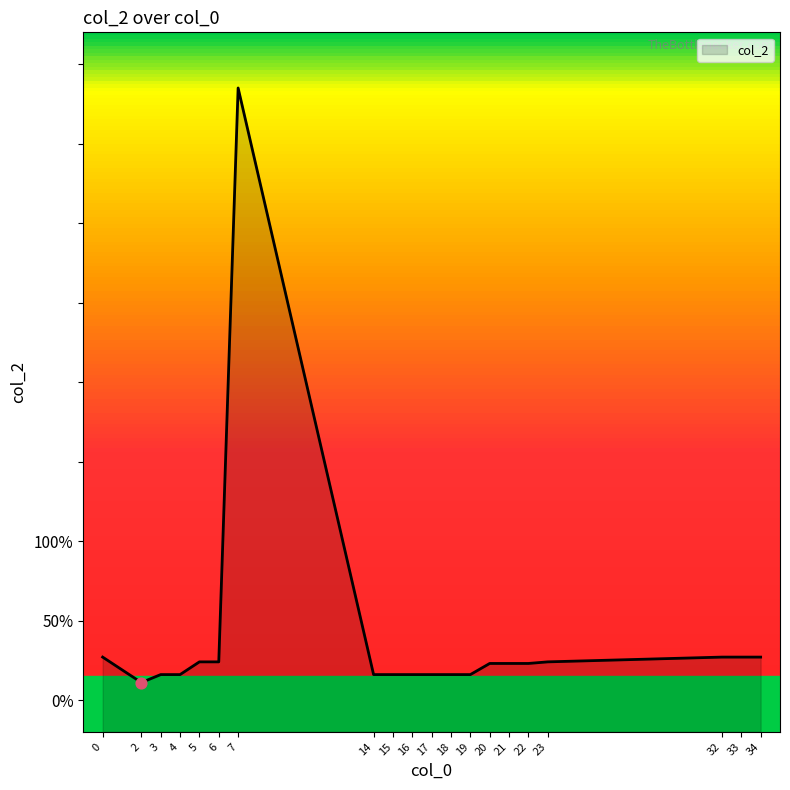

What is the change in value from 4 to 33?

+11